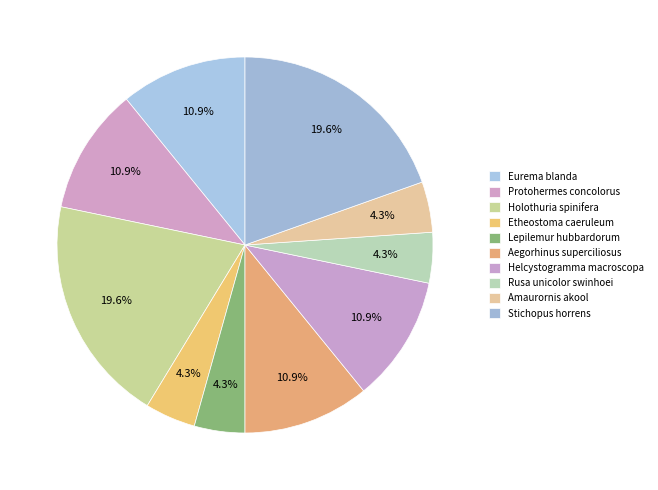

Between Helcystogramma macroscopa and Lepilemur hubbardorum, which is larger?

Helcystogramma macroscopa